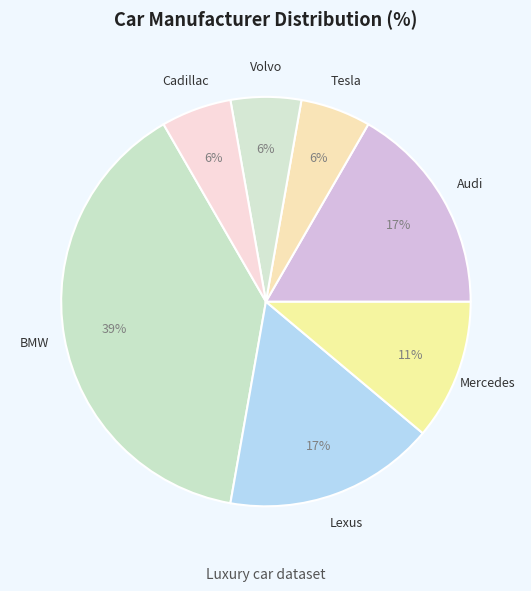

Which slice is the largest?

BMW